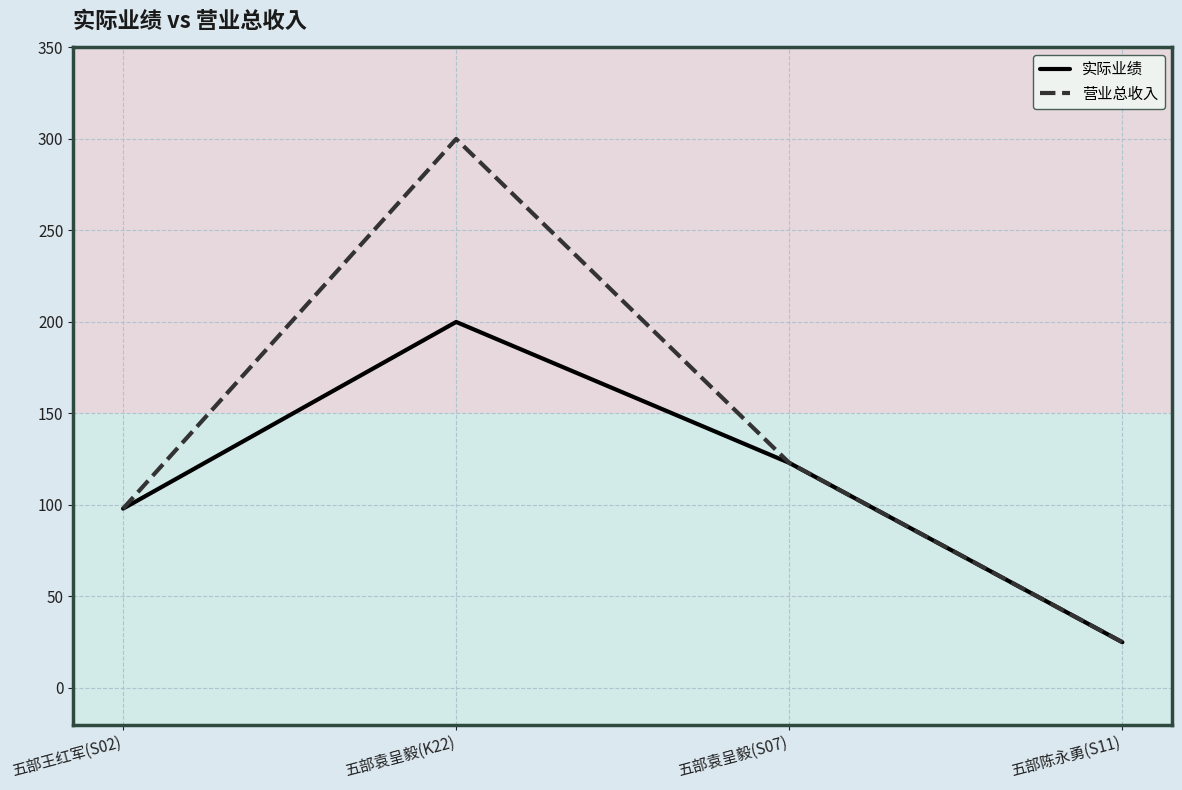

List the labels in order of 营业总收入 value, largest first.

五部袁呈毅(K22), 五部袁呈毅(S07), 五部王红军(S02), 五部陈永勇(S11)